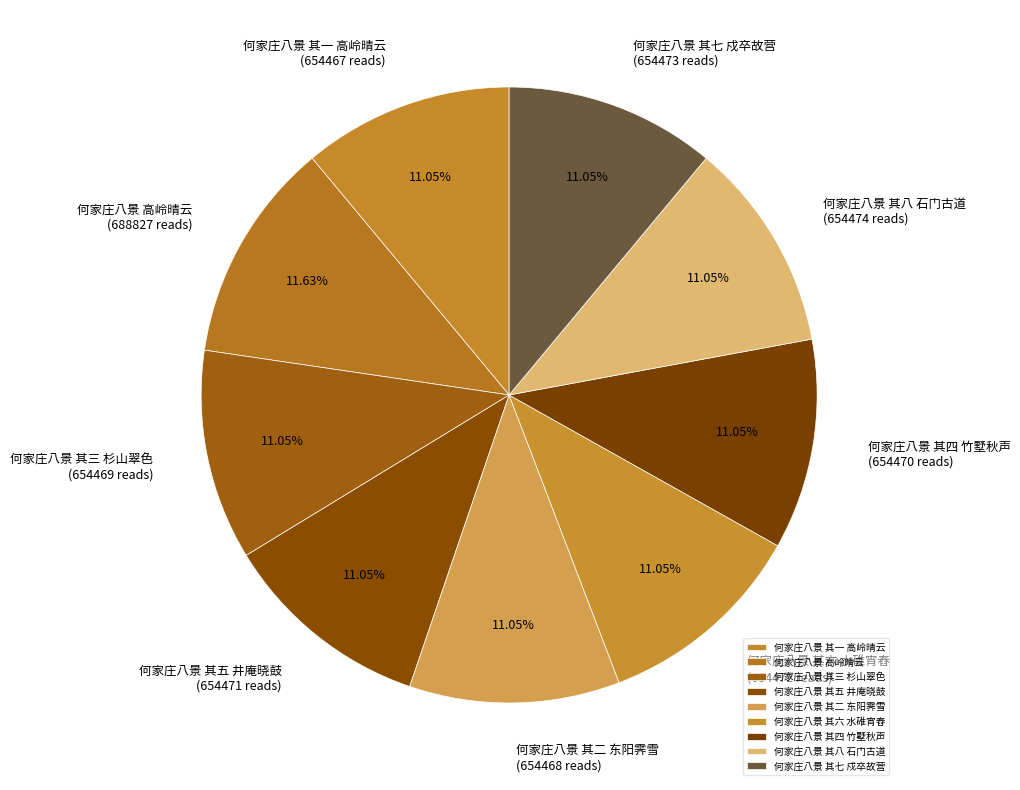

How many segments does this pie chart have?

9